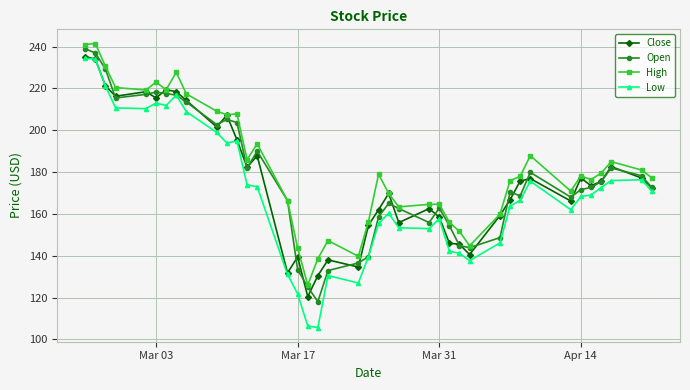

What is the value of the Open point at the 37th from the left?

175.4